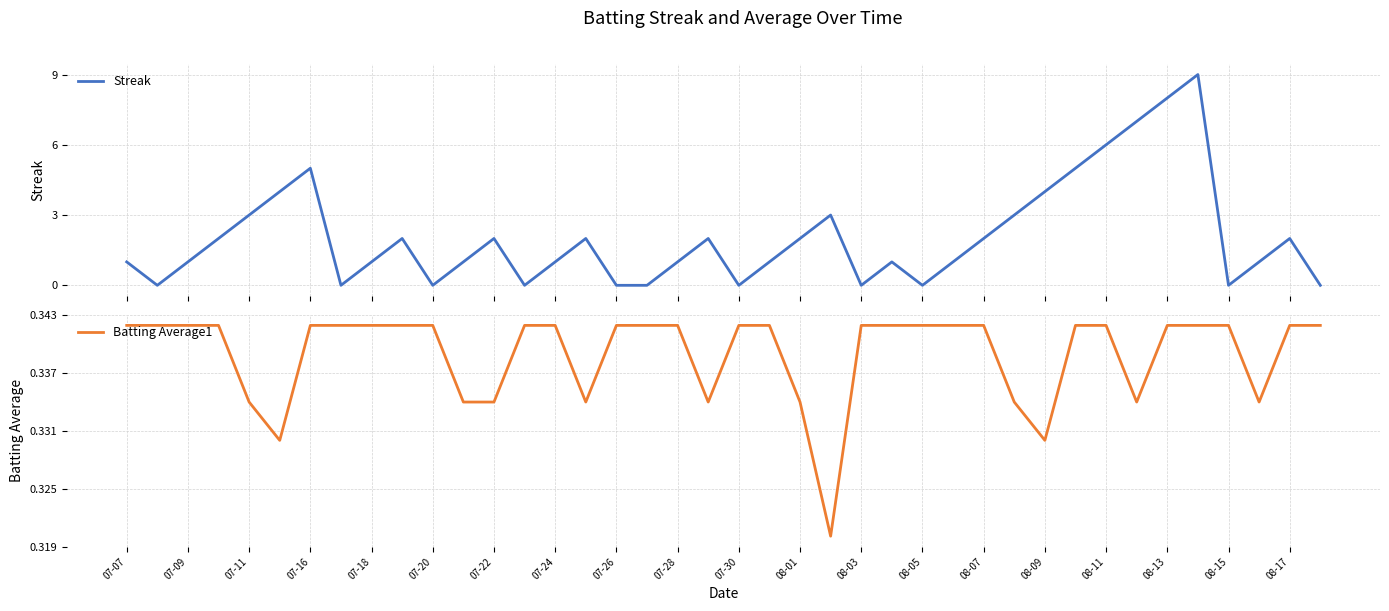

List the series in order of their peak value, highest first.

Streak, Batting Average1